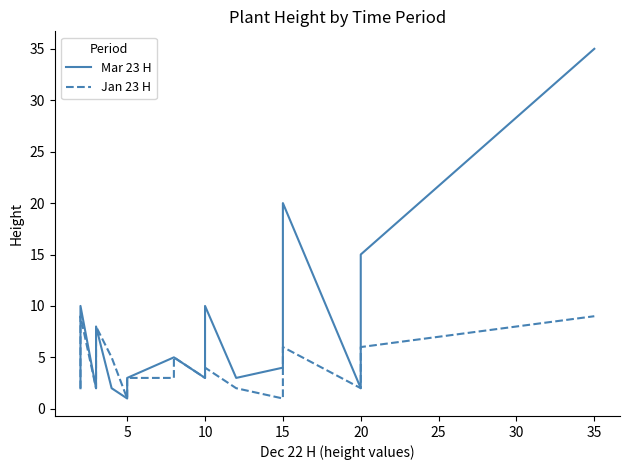

Does the chart display data point markers on the line(s)?

No